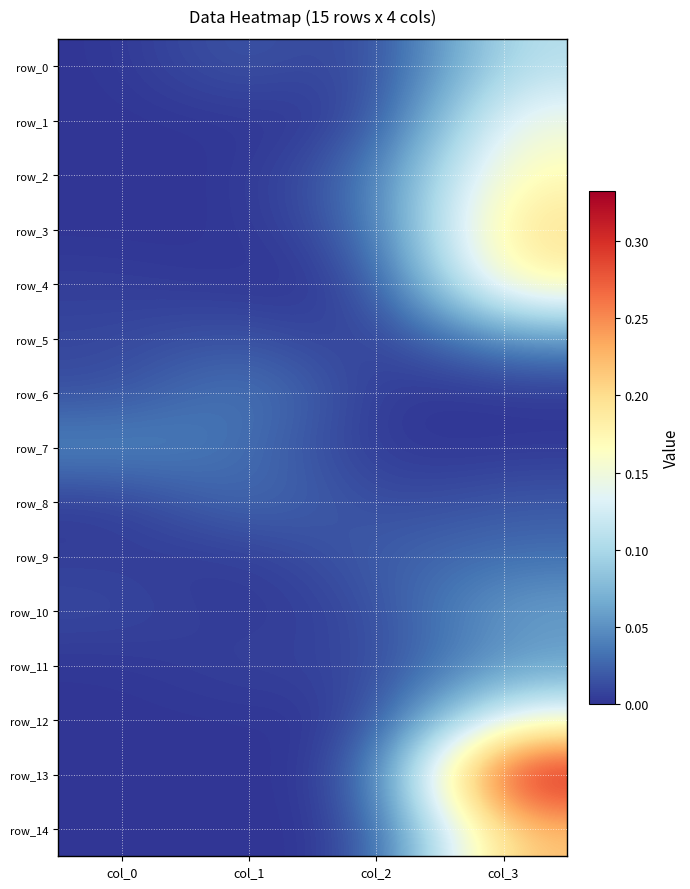

What is the difference between the maximum and minimum values in the row_5 series?

0.1